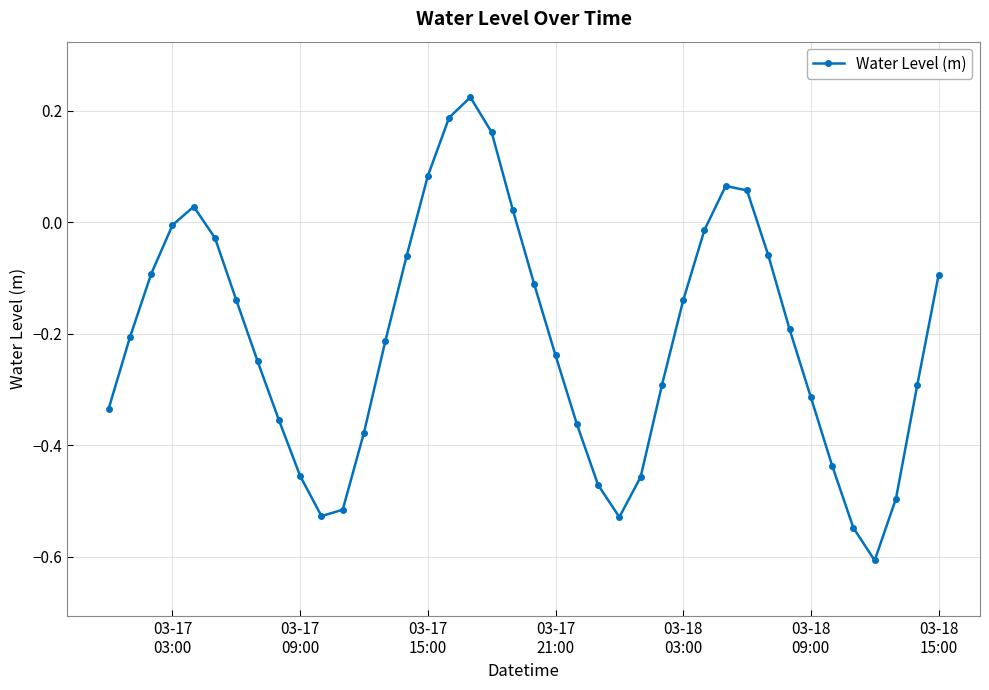

What is the minimum value shown in the chart?

-0.6